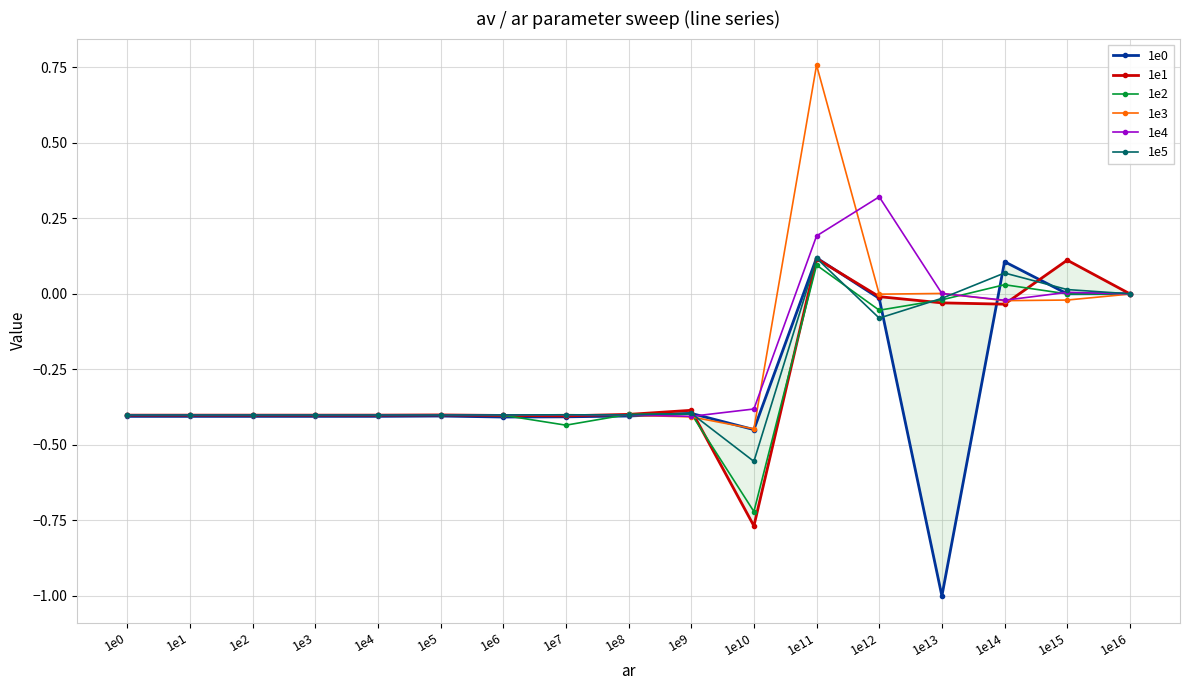

Is it true that 1e5 equals -0.6 at 1e4?

False